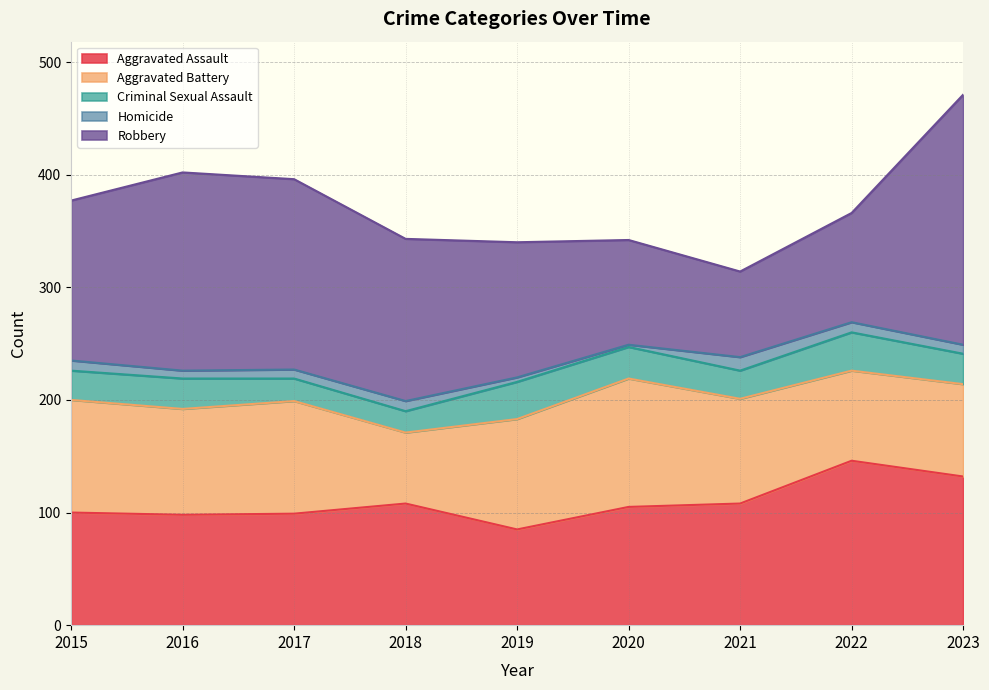

What is the difference between the Criminal Sexual Assault values at 2021 and 2020?

3